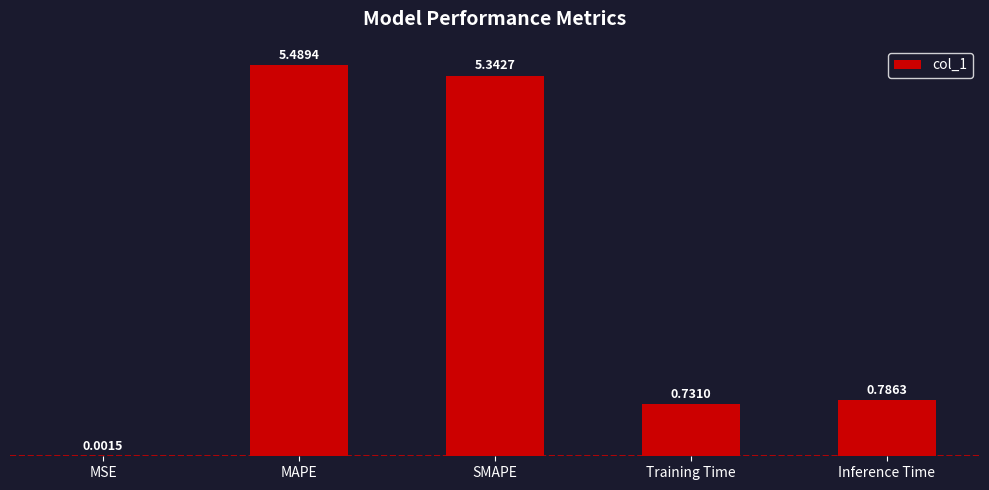

What is the sum of all values?

12.4